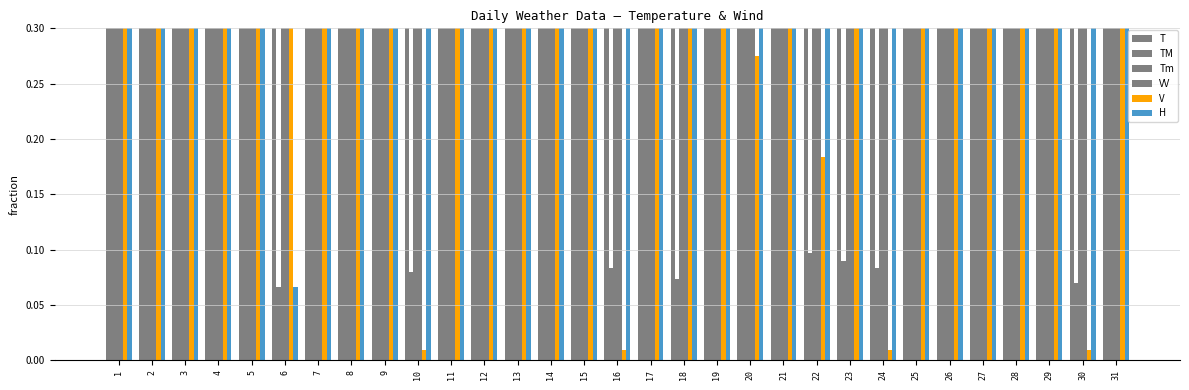

What is the value of the VV bar at the 15th from the left?

0.9